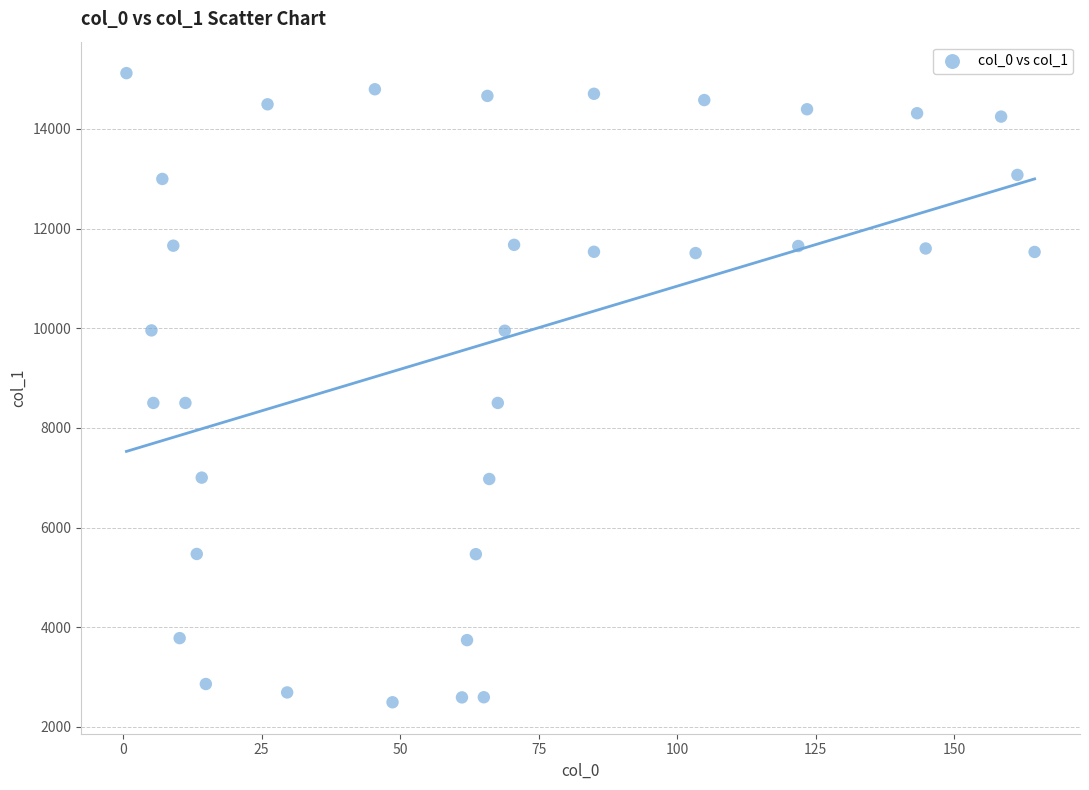

What is the range of Y values (max minus min)?

12627.1